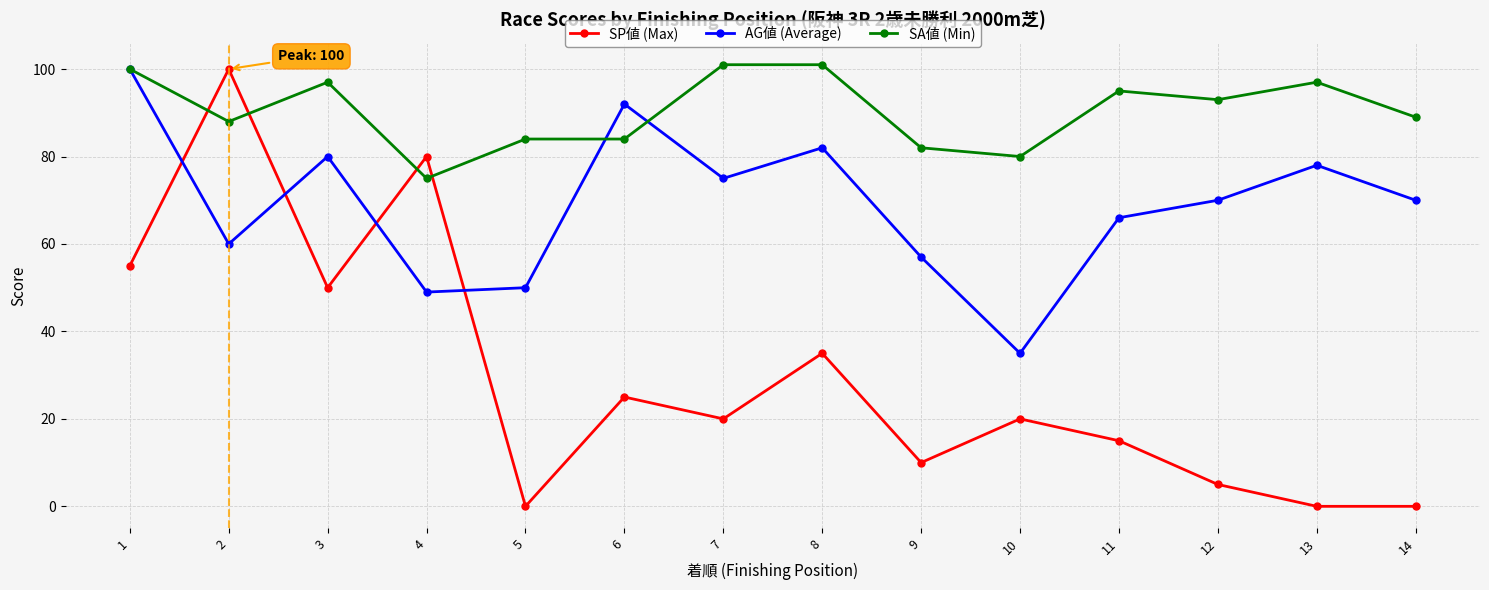

Reading right to left, extract all data points from this chart.

SP値 (Max): 14=0	13=0	12=5	11=15	10=20	9=10	8=35	7=20	6=25	5=0	4=80	3=50	2=100	1=55
AG値 (Average): 14=70	13=78	12=70	11=66	10=35	9=57	8=82	7=75	6=92	5=50	4=49	3=80	2=60	1=100
SA値 (Min): 14=89	13=97	12=93	11=95	10=80	9=82	8=101	7=101	6=84	5=84	4=75	3=97	2=88	1=100